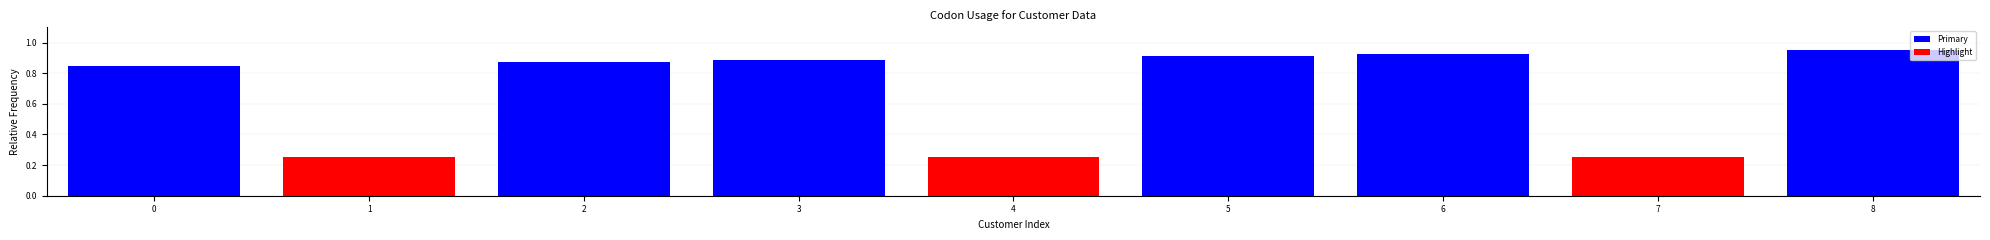

Which has a higher value, 7 or 8?

8